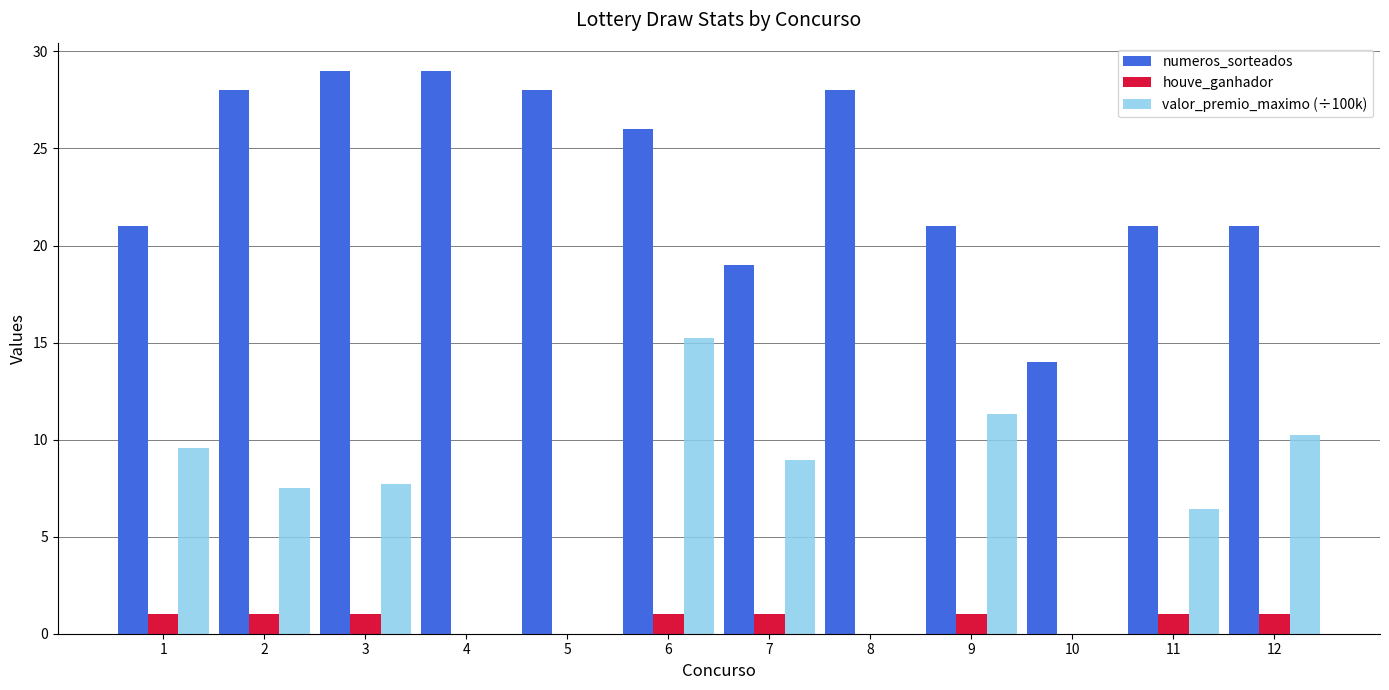

What is the maximum value for houve_ganhador?

1.0